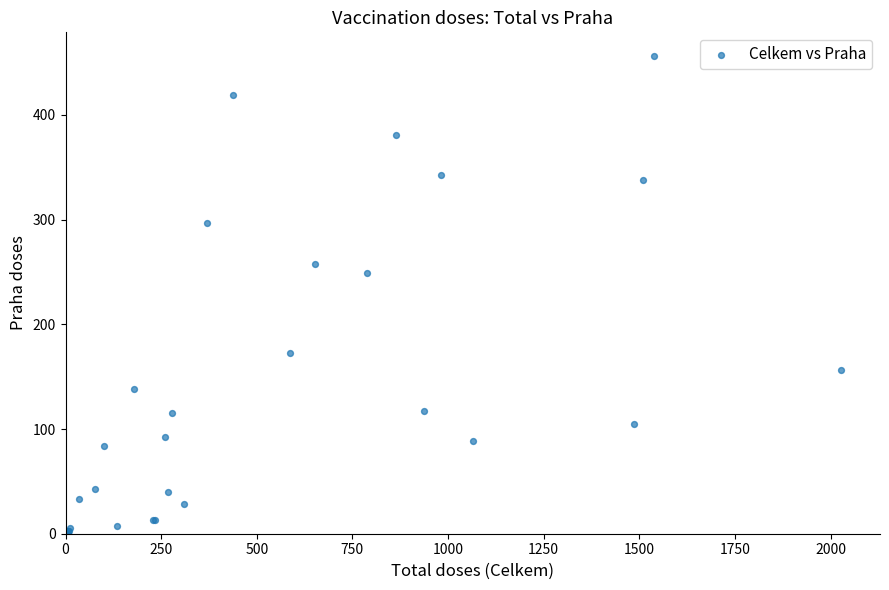

What Y value in the scatter plot is closest to 228?

249